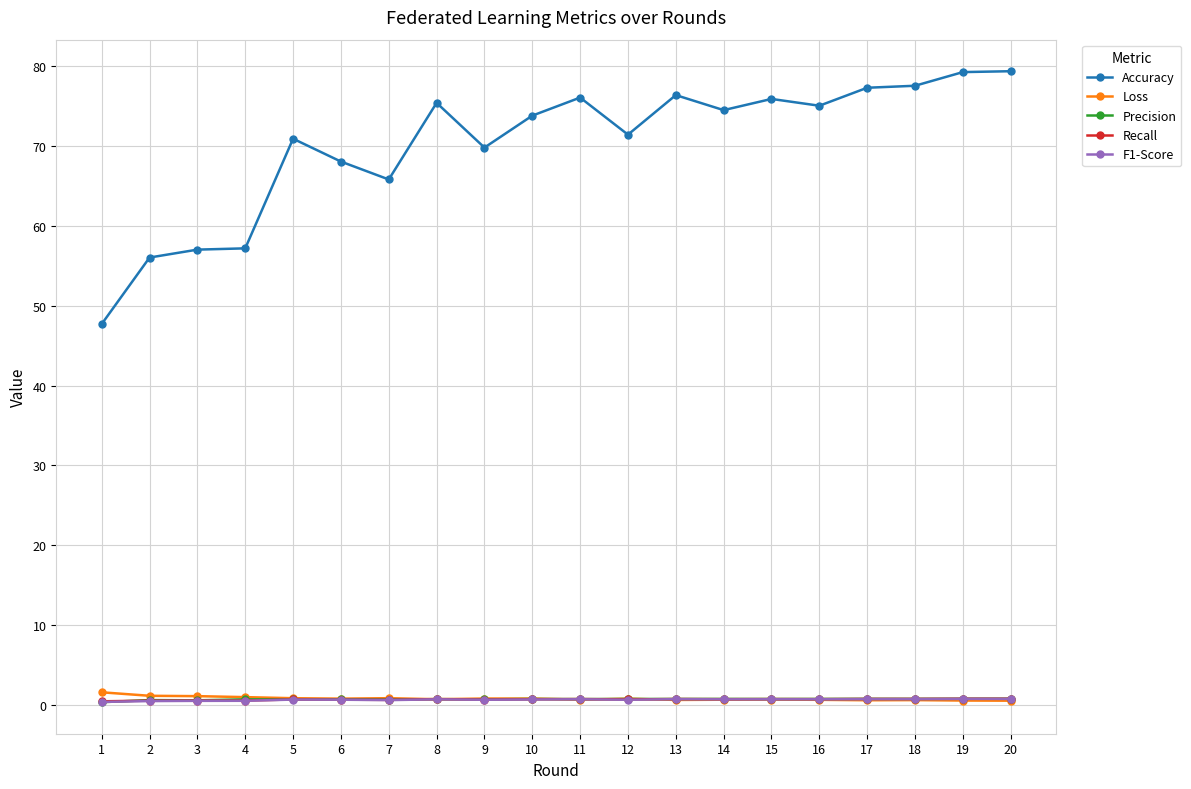

What is the total value across all series at 4?

60.0